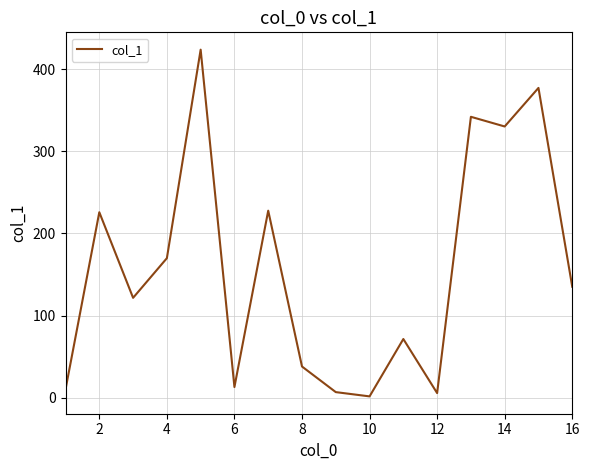

What is the smallest value displayed?

1.5